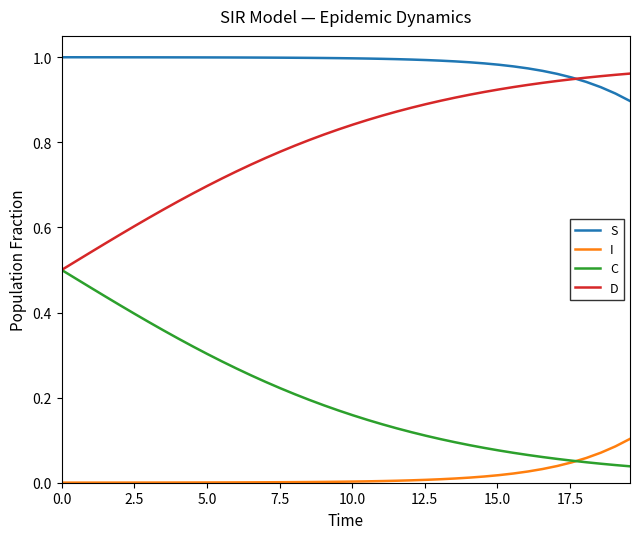

True or false: C and S cross at least once.

False